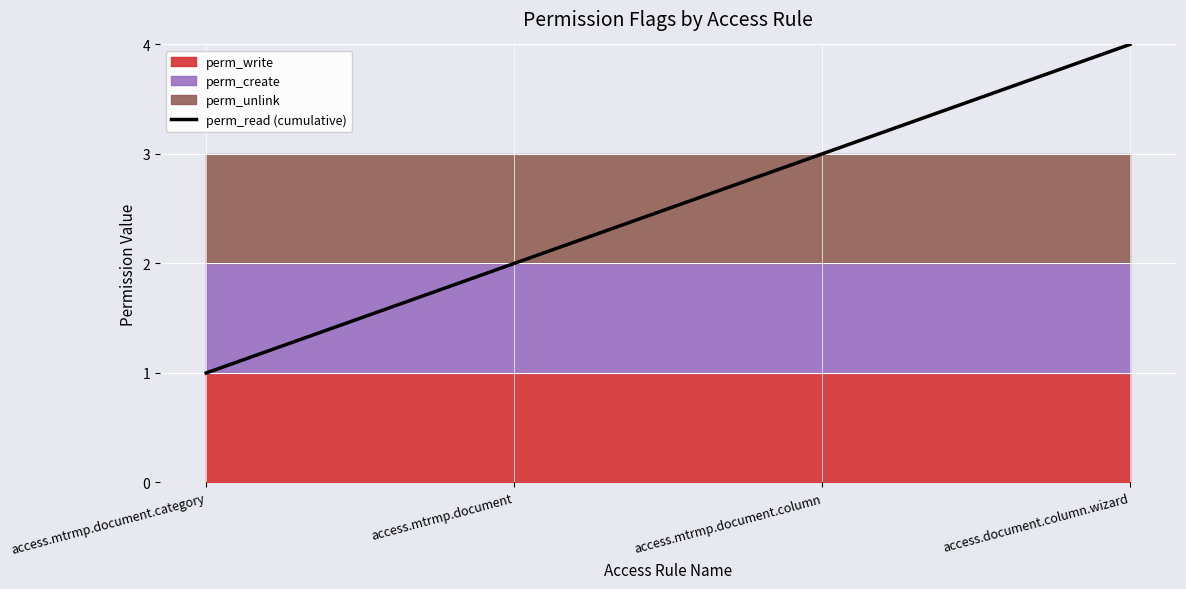

Rank the categories by value from lowest to highest.

access.mtrmp.document.category, access.mtrmp.document, access.mtrmp.document.column, access.document.column.wizard